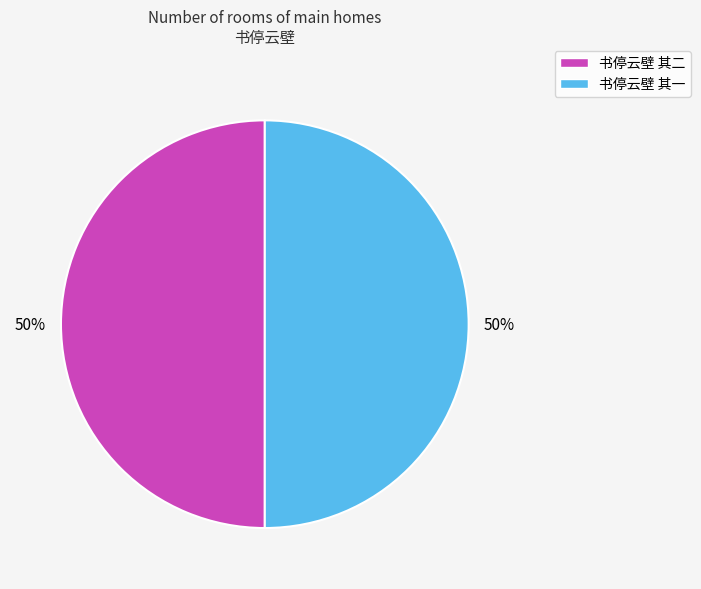

To the nearest percent, what is the combined percentage of 书停云壁 其一 and 书停云壁 其二?

100%